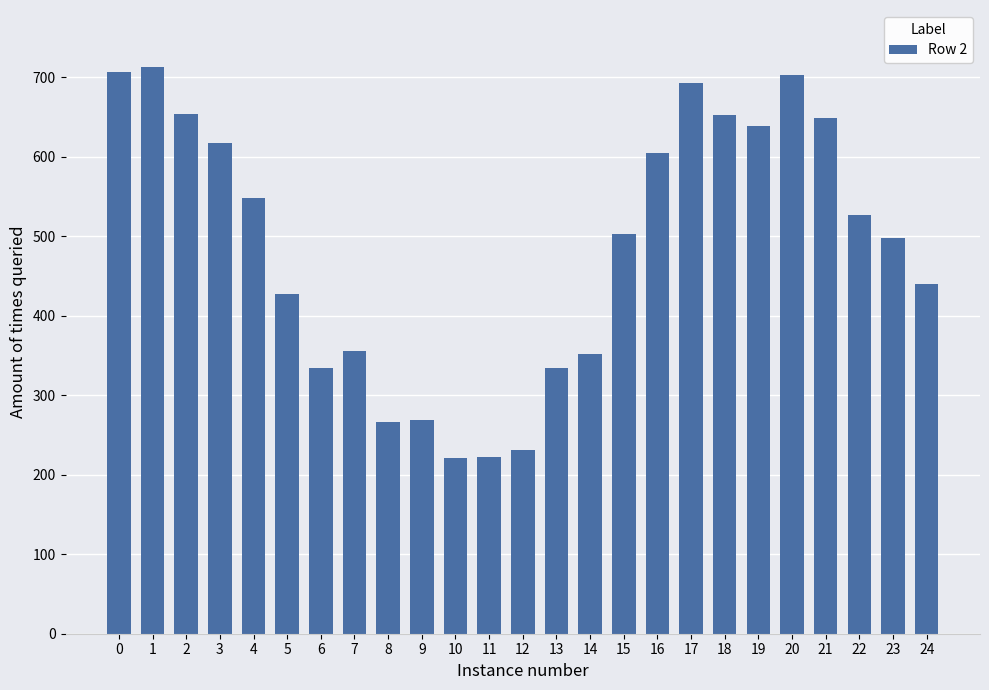

What is the value of the 11th bar from the left?

221